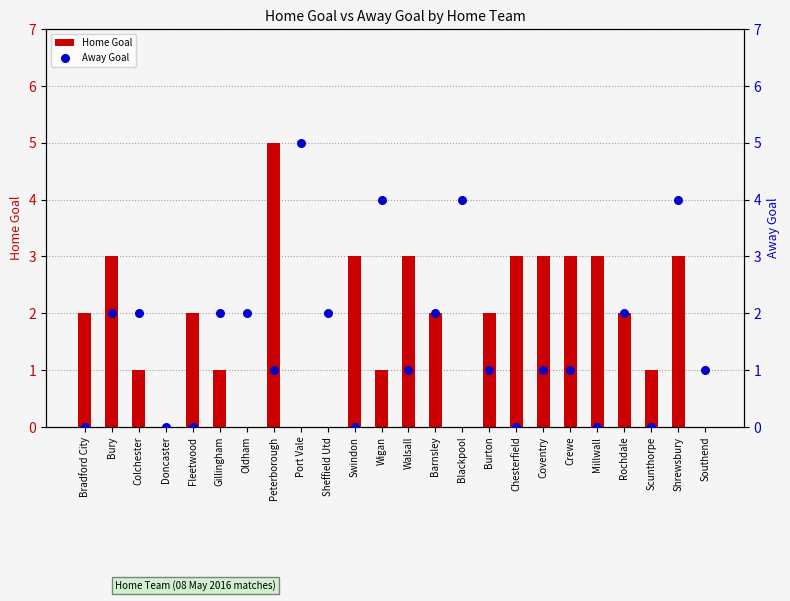

Which series contains the lowest Y value?

Home Goal